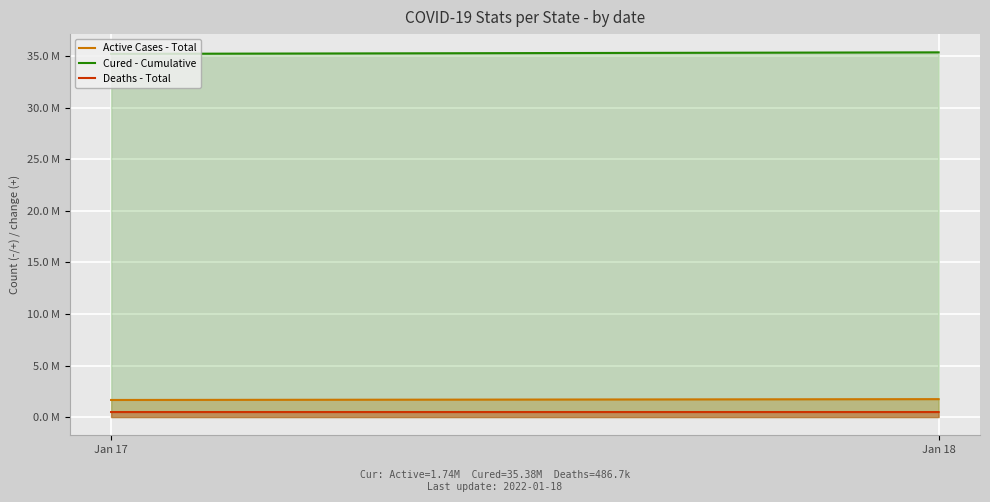

What is the value of the Cured - Cumulative point at the 2nd from the left?

35.4